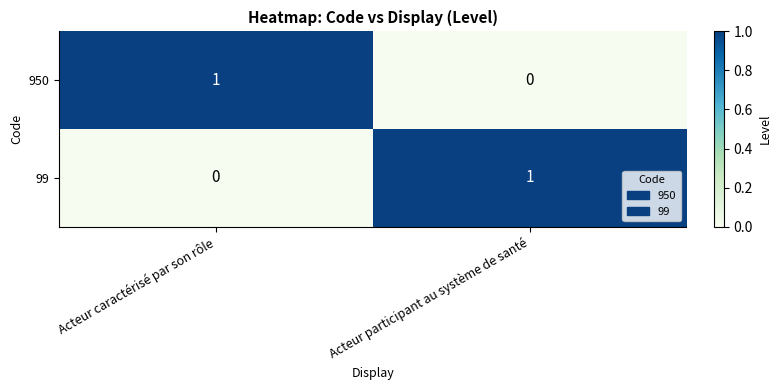

Where is 99 nearest to the value 0?

Acteur caractérisé par son rôle